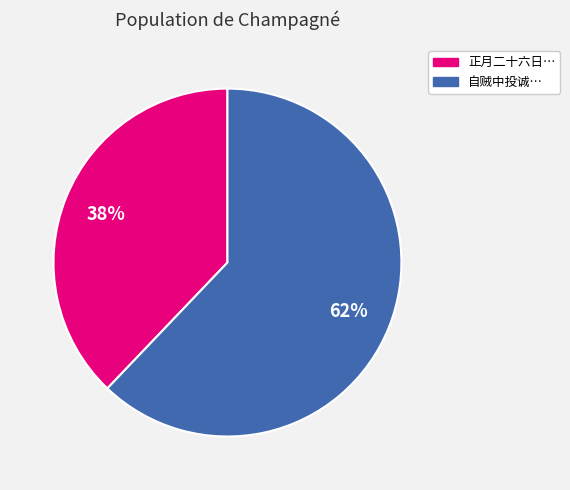

How many slices are in this pie chart?

2